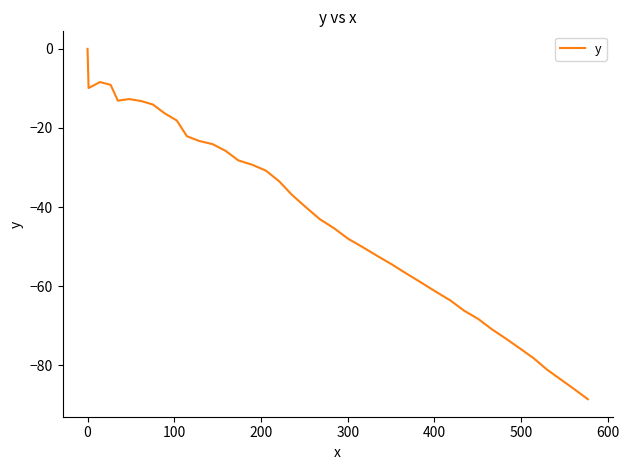

What is the smallest value displayed?

-88.6